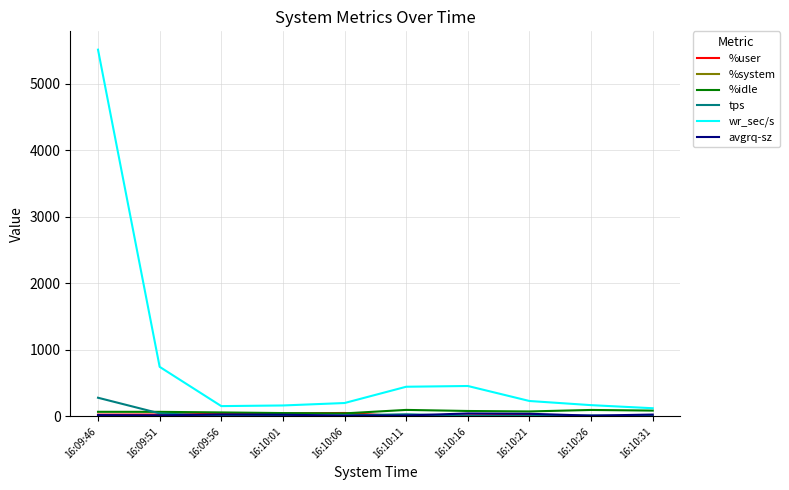

At which category is the sum across all series the highest?

16:09:46